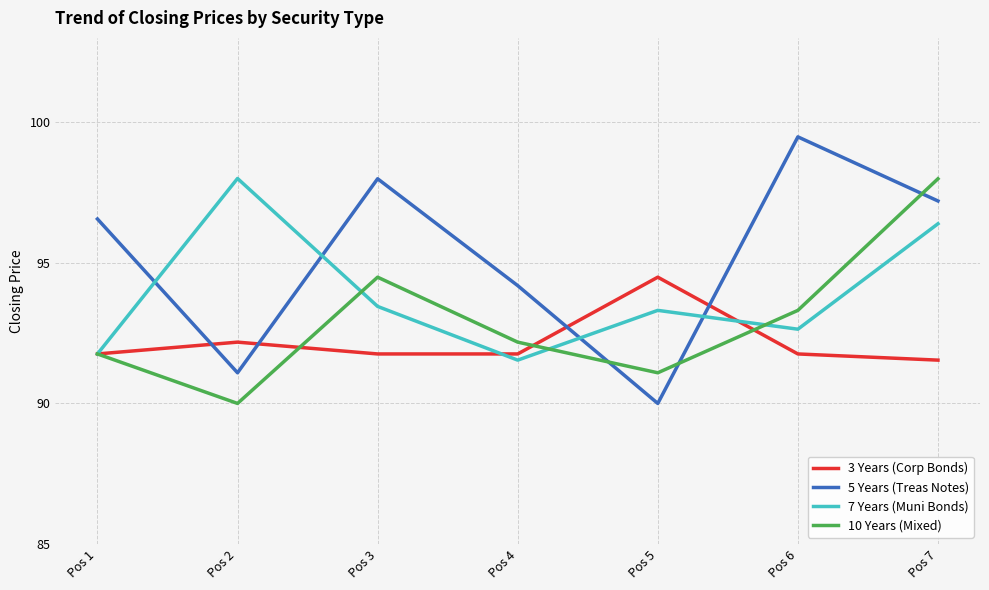

At which label does 10 Years (Mixed) reach its minimum?

Pos 2